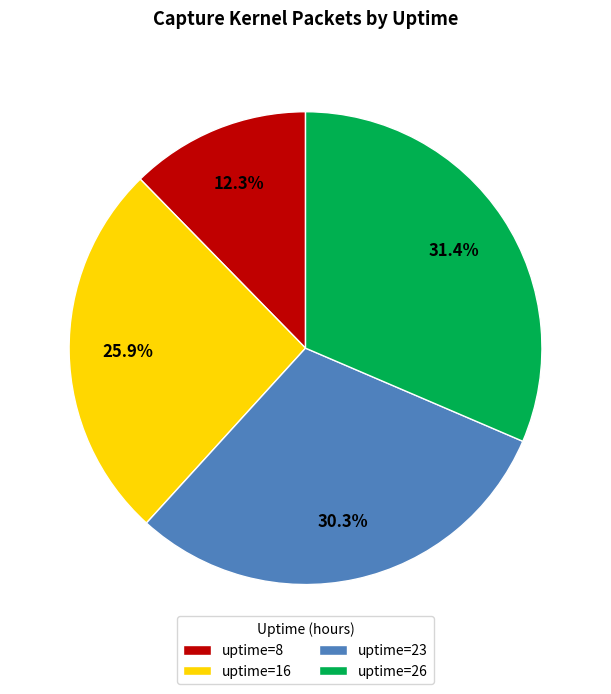

Which has a higher value, uptime=16 or uptime=8?

uptime=16